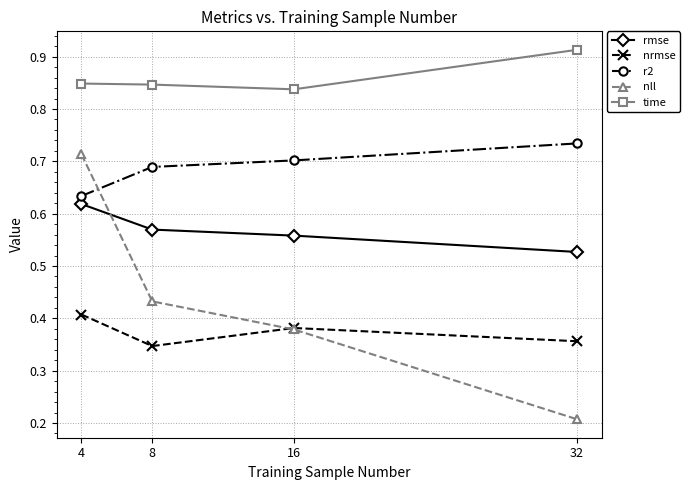

True or false: nll has a value of 0.1 at 16.

False